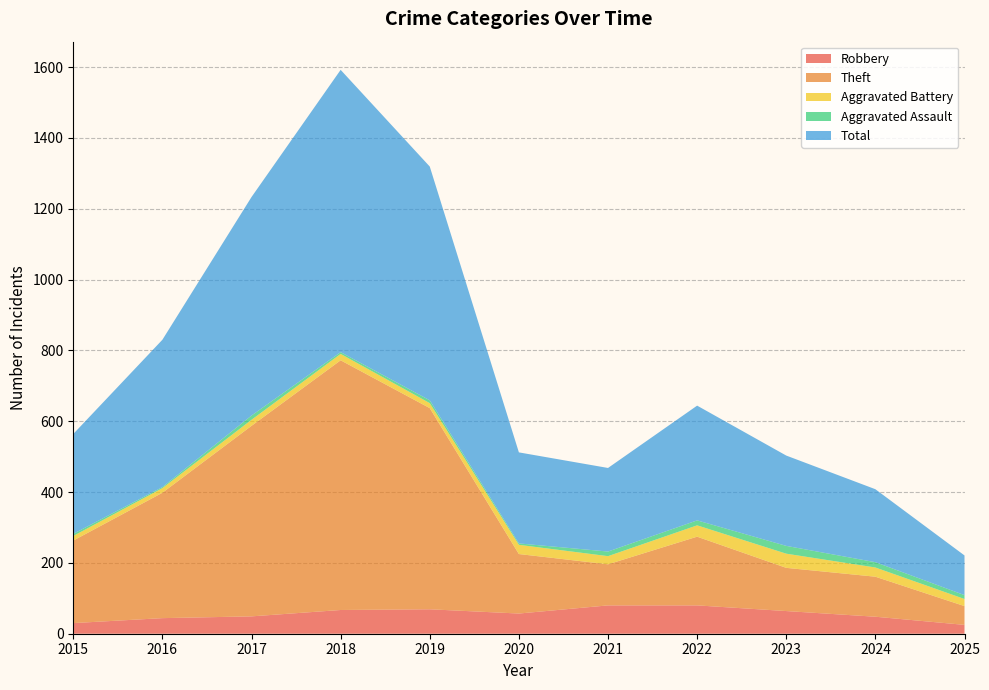

Reading left to right, extract all data points from this chart.

Robbery: 30	44	49	67	69	57	80	80	64	48	25
Theft: 233	354	538	705	568	168	116	194	122	113	53
Aggravated Battery: 13	13	17	18	14	26	23	32	40	26	20
Aggravated Assault: 6	3	12	5	8	4	13	14	22	15	11
Total: 282	416	617	797	660	257	236	324	255	206	112